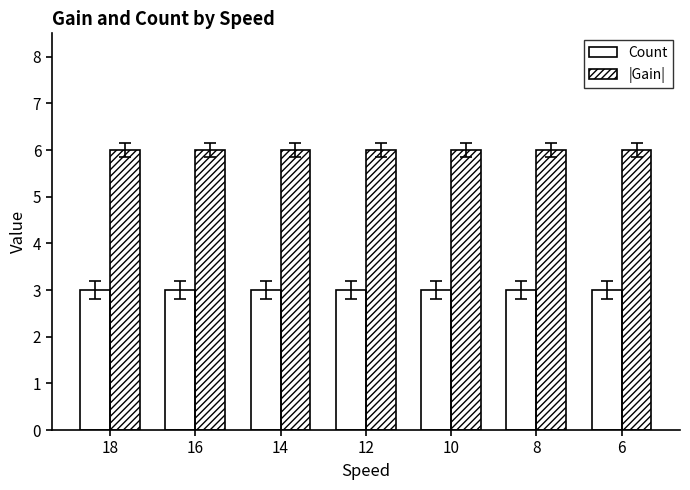

Does the chart contain any negative values?

No